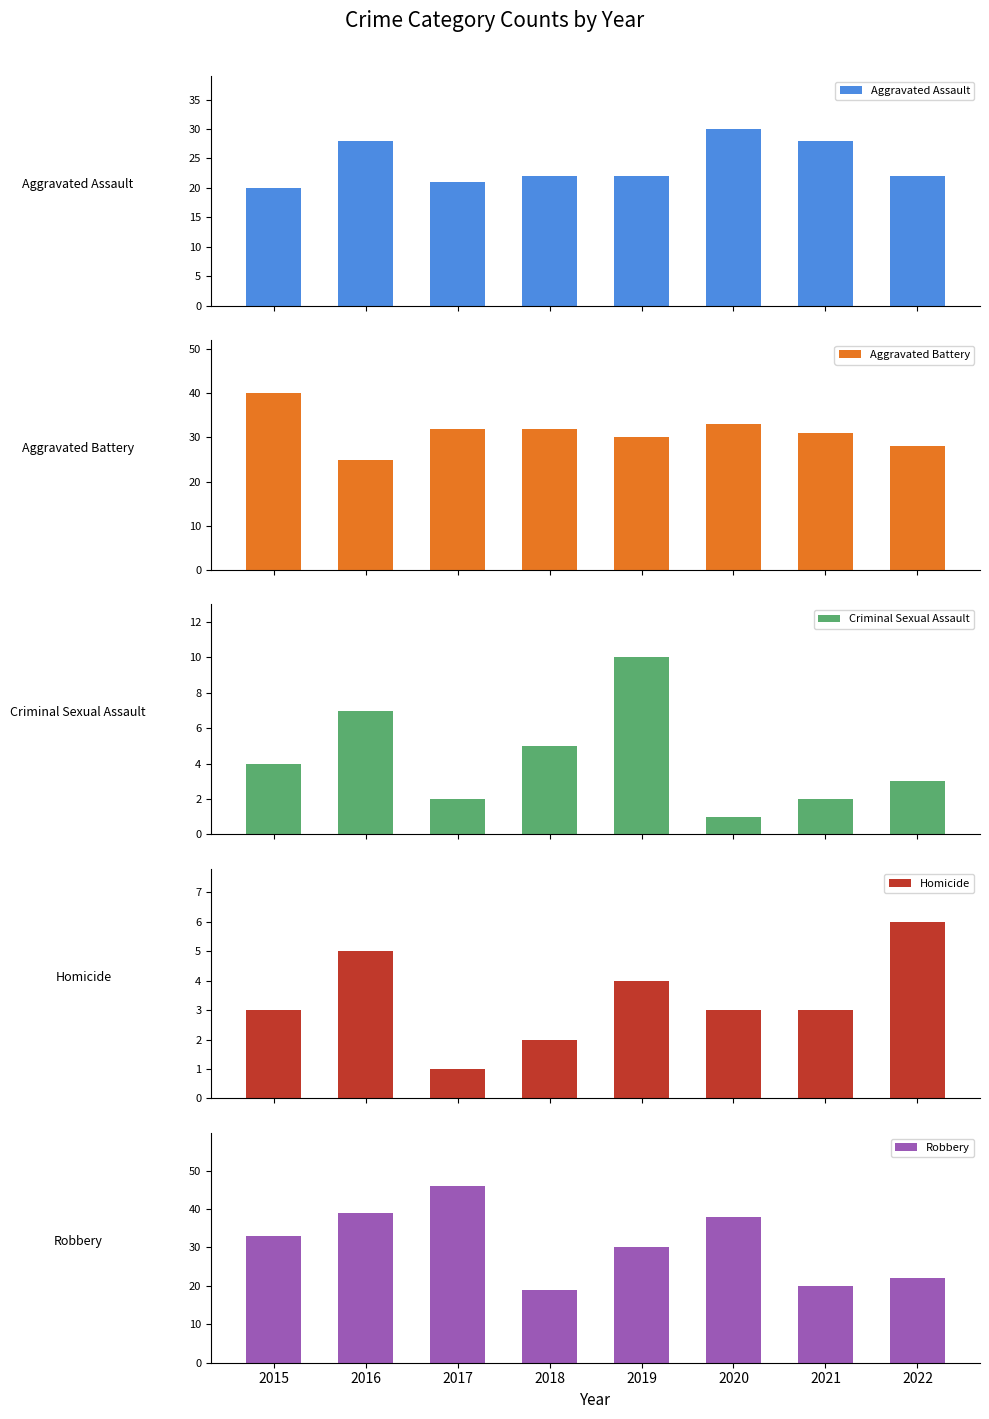

Does the chart contain stacked bars?

No